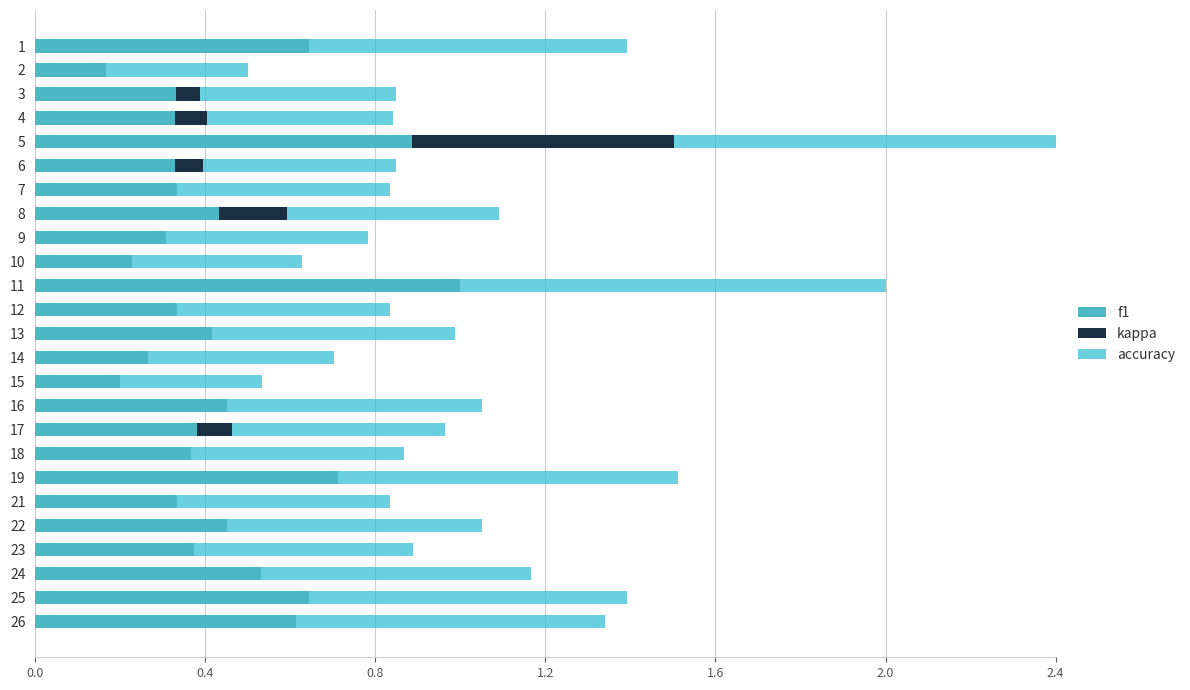

What is the maximum value for f1?

1.0